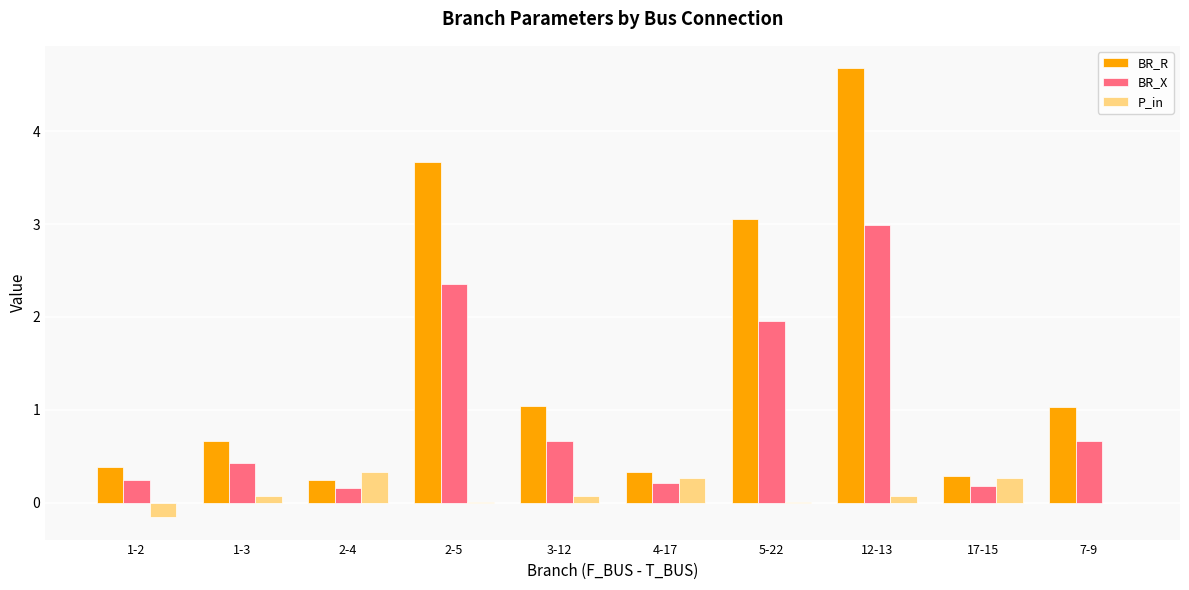

What is the sum of the BR_X values at 4-17 and 17-15?

0.4